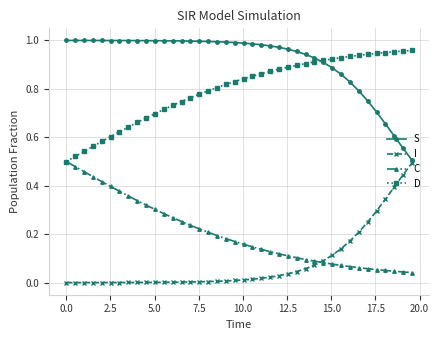

True or false: C and S cross at least once.

False